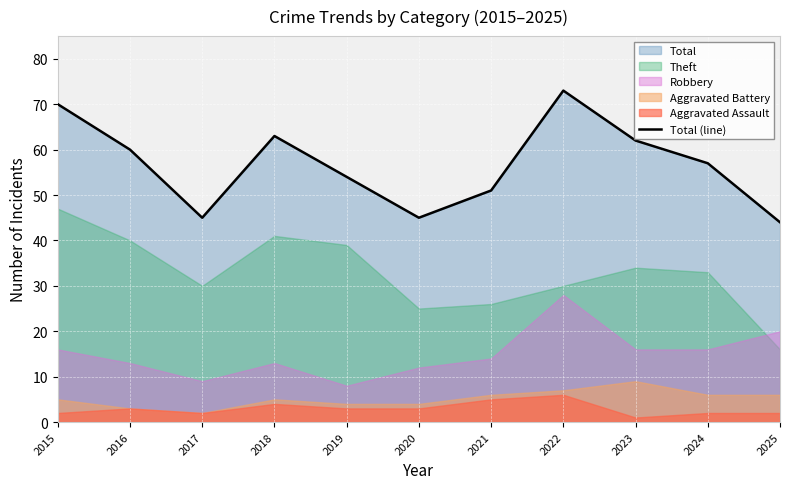

The Total (line) series shows 18 at 2023. True or false?

False